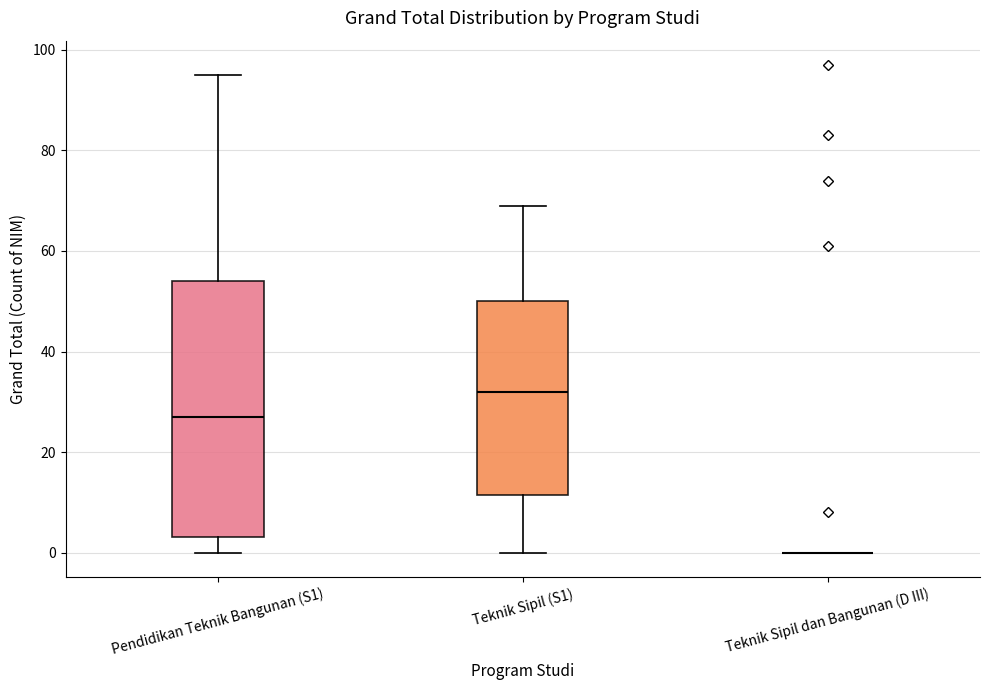

Reading left to right, transcribe this box plot: for each box, give where its median line is, the range the box spans, and where its two whiskers end, as read against the y-axis. The values are not printed on the chart, so give them approximately, as read against the axis.

Pendidikan Teknik Bangunan (S1): median 28, box 4 to 54, whiskers 0 to 96
Teknik Sipil (S1): median 32, box 12 to 50, whiskers 0 to 70
Teknik Sipil dan Bangunan (D III): box collapsed to a line at 0, whiskers 0 to 0